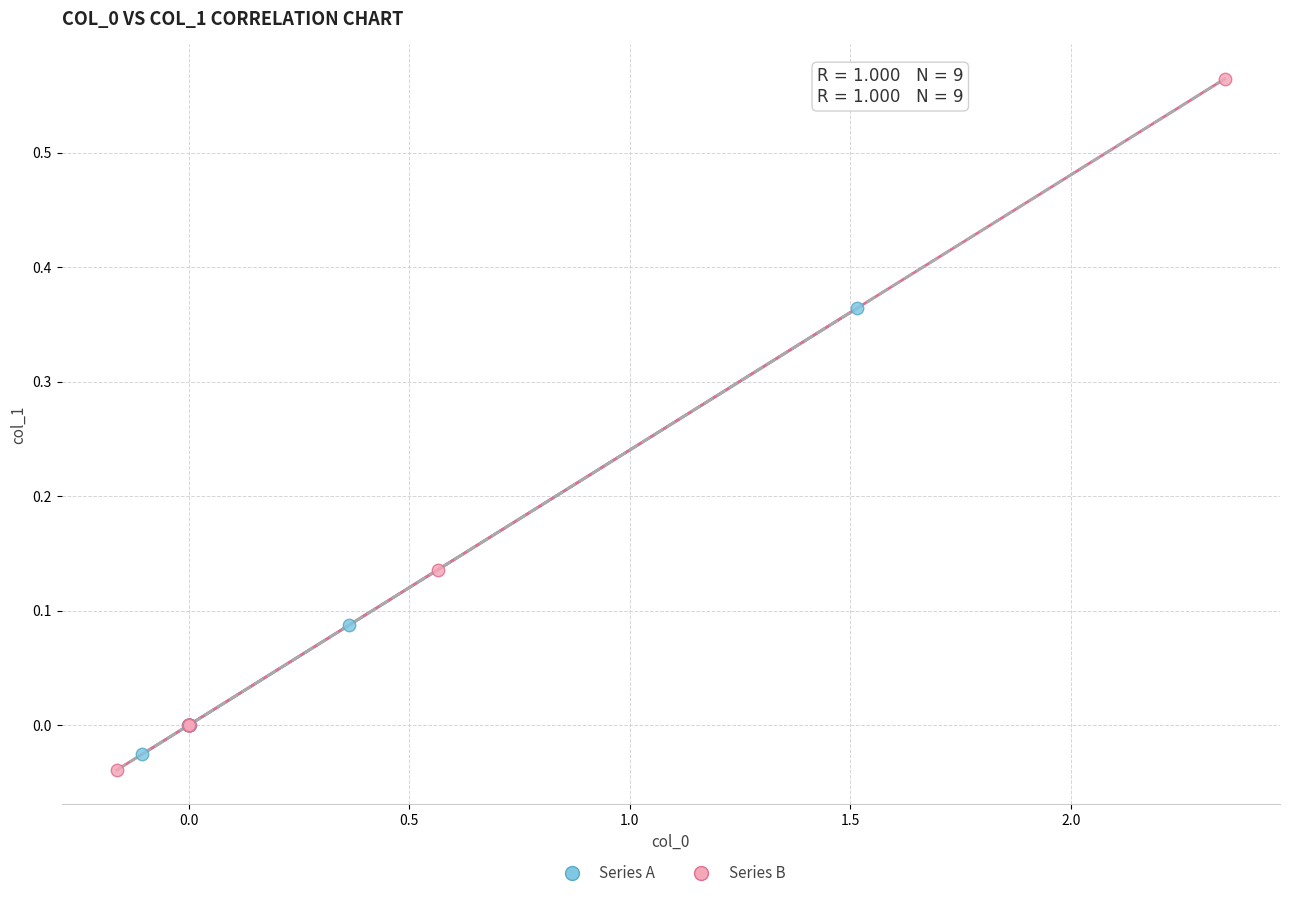

Which series contains the lowest Y value?

Series B